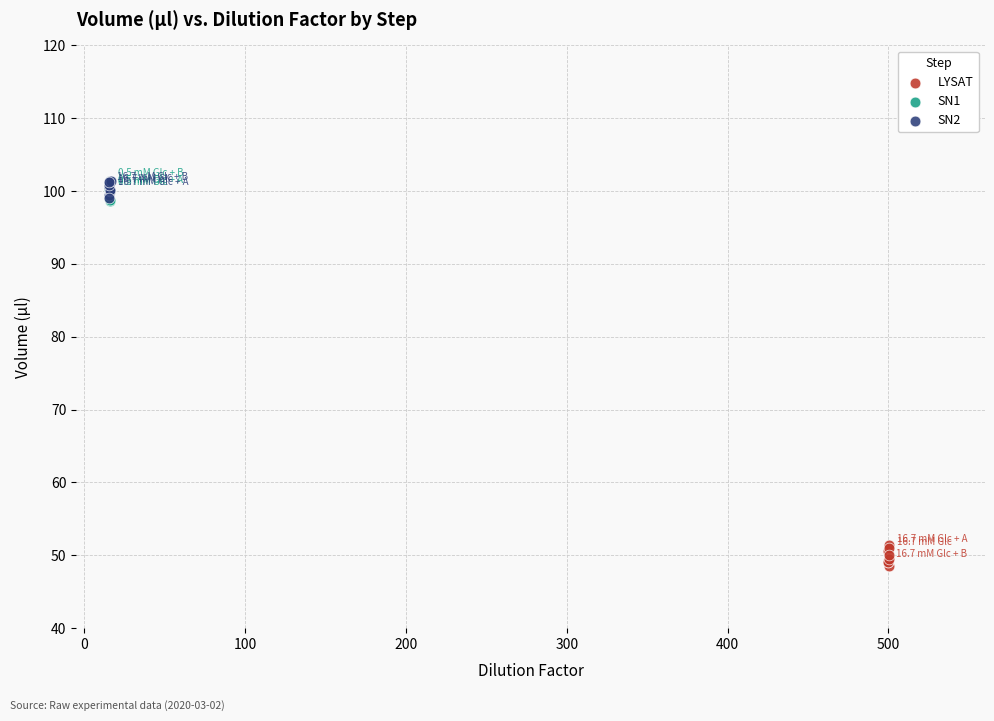

Which series contains the lowest Y value?

LYSAT